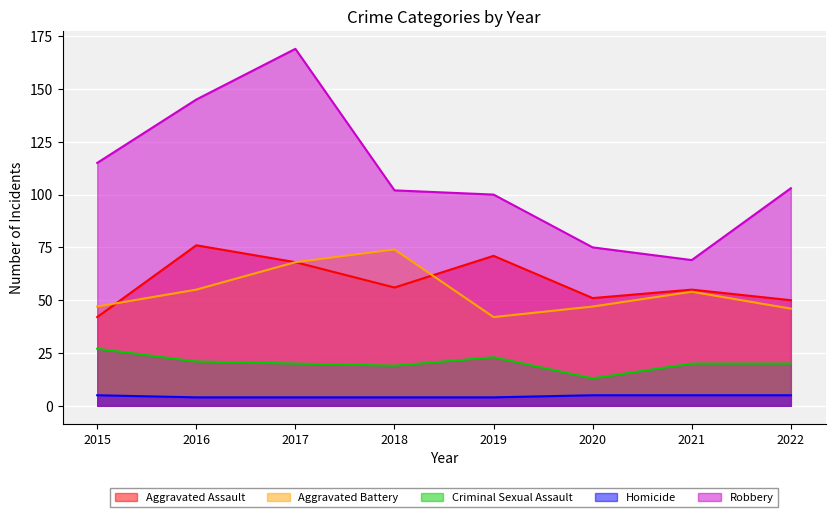

How many values in the Homicide series are below 5?

4